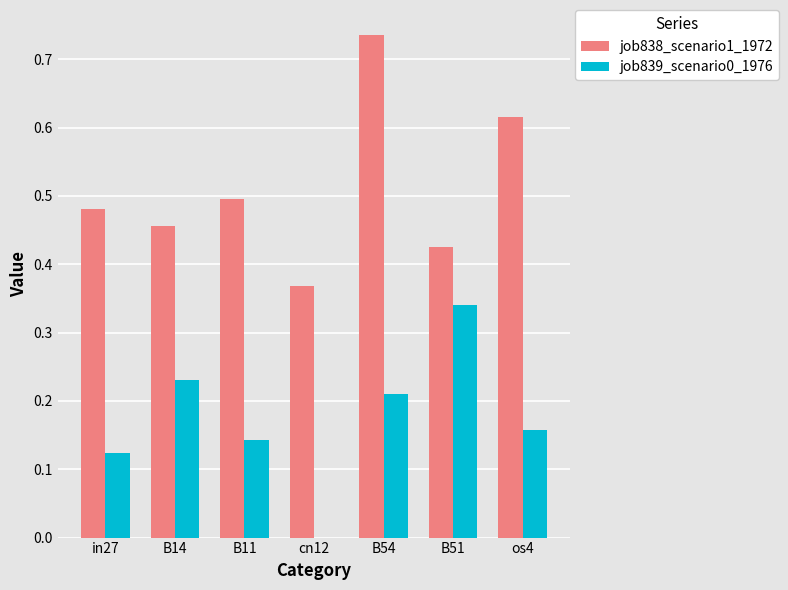

What is the sum of all job838_scenario1_1972 values?

3.6